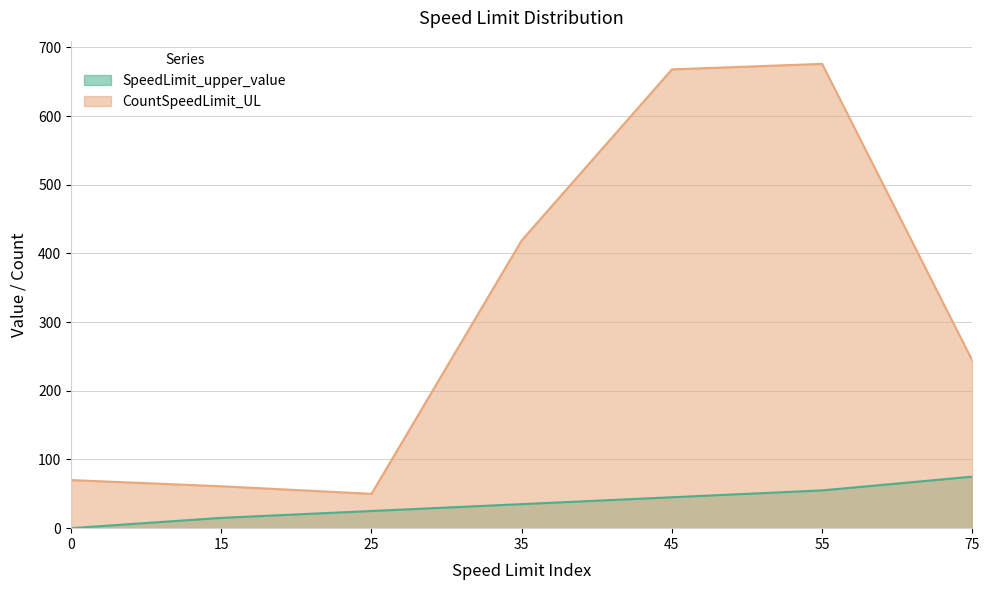

Which series has the largest total across all categories?

CountSpeedLimit_UL